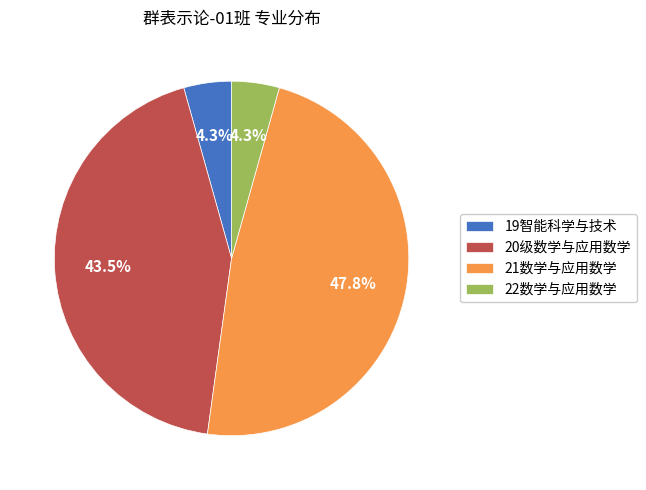

To the nearest percent, what is the difference between the 20级数学与应用数学 and 22数学与应用数学 slice percentages?

39%